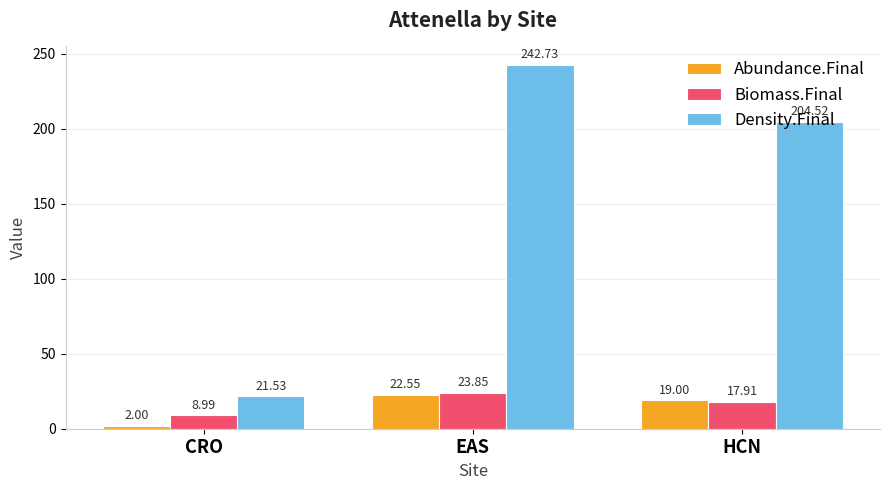

Reading right to left, extract all data points from this chart.

Abundance.Final: 19.0	22.6	2.0
Biomass.Final: 17.9	23.9	9.0
Density.Final: 204.5	242.7	21.5